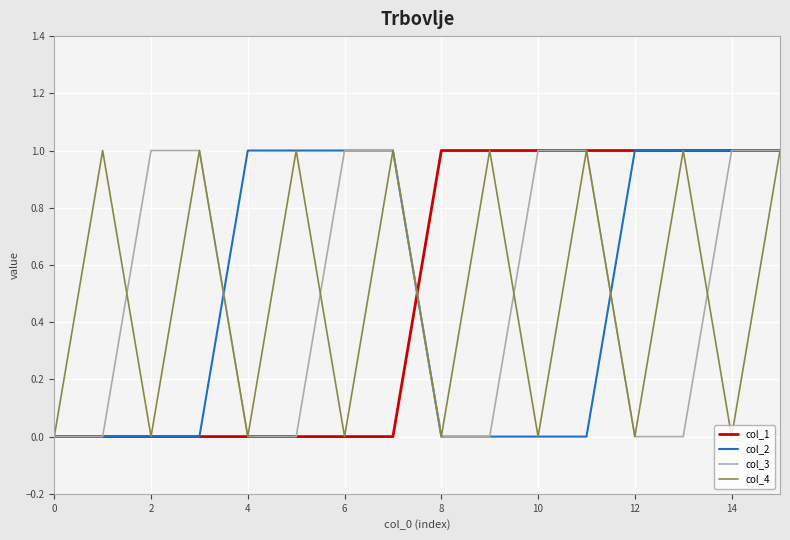

Is it true that col_4 equals -1 at 4?

False